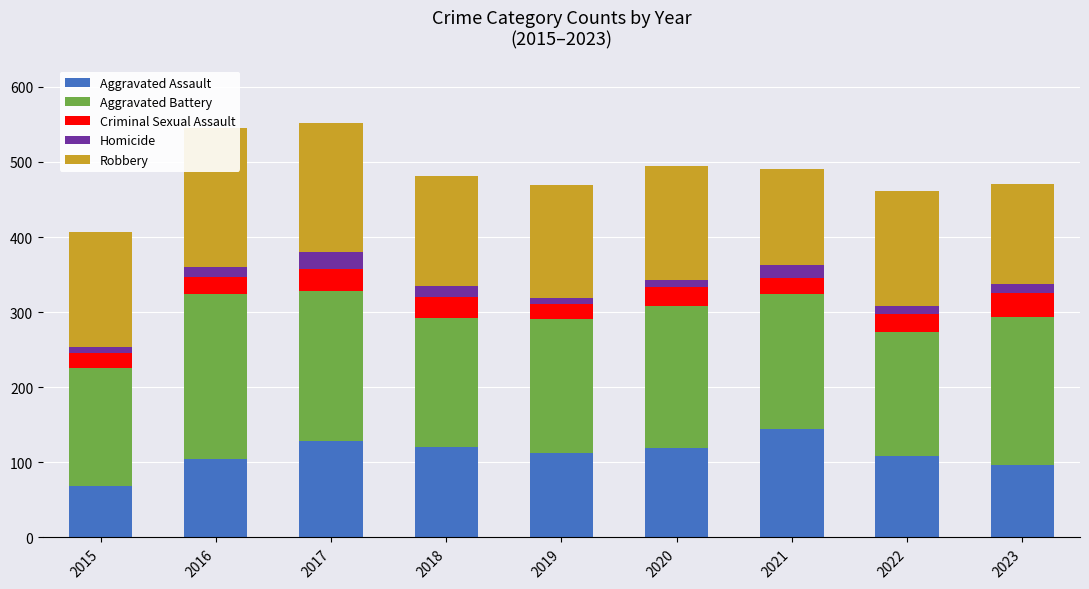

Where does the Criminal Sexual Assault series first go above 25?

2017